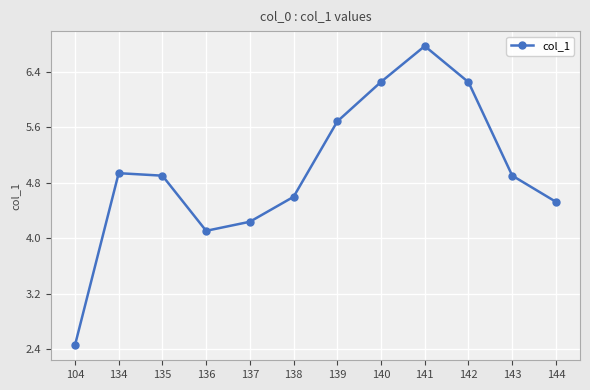

What is the value of the 6th point from the left?

4.6